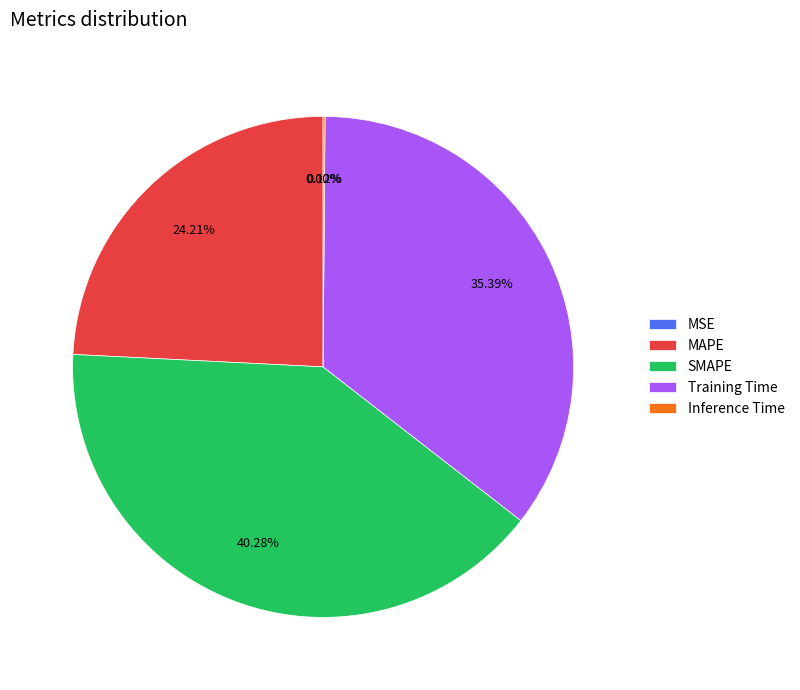

Combined, do MAPE and Training Time account for over 50%?

Yes